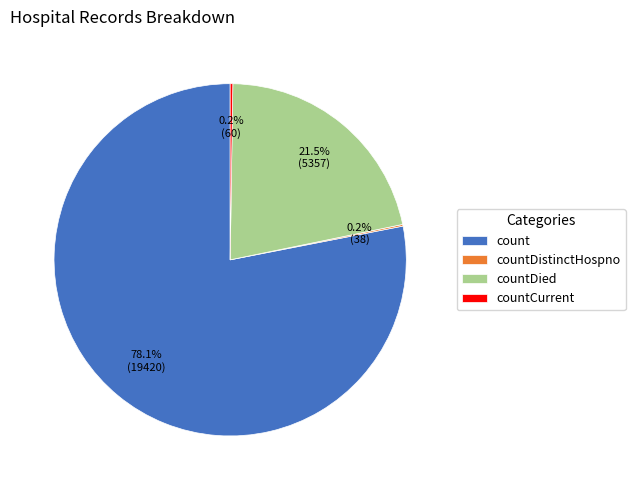

Which category has the biggest portion of the pie?

count